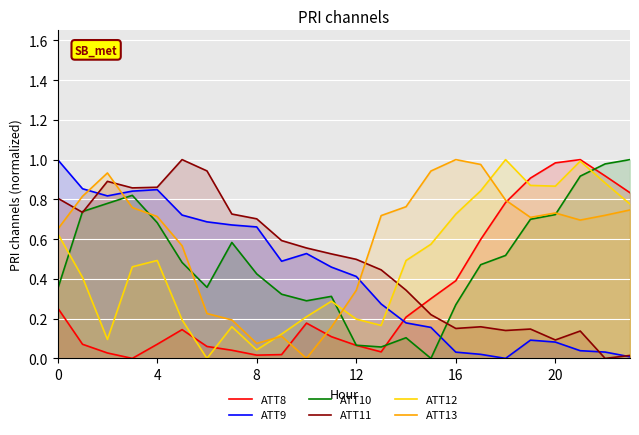

The value of ATT13 at 4 is 0.7. True or false?

True